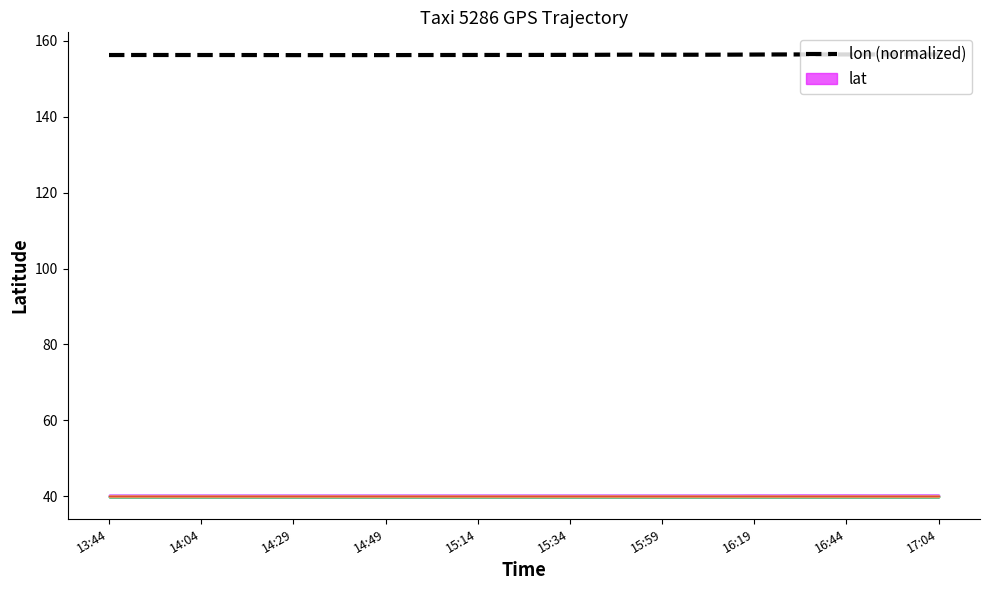

What is the sum of all values?

5784.8